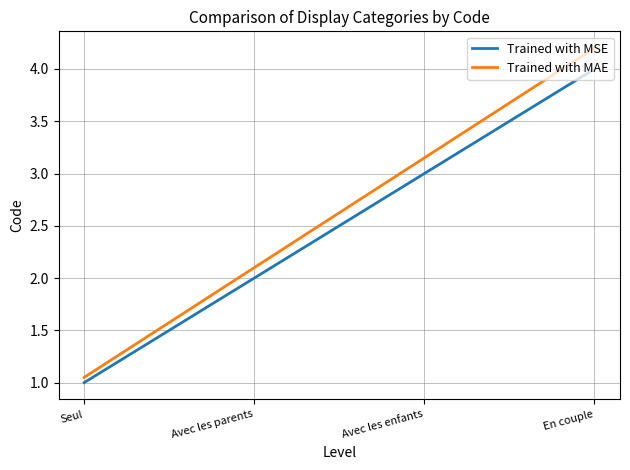

What is the sum of the Trained with MSE values at Seul and Avec les enfants?

4.0